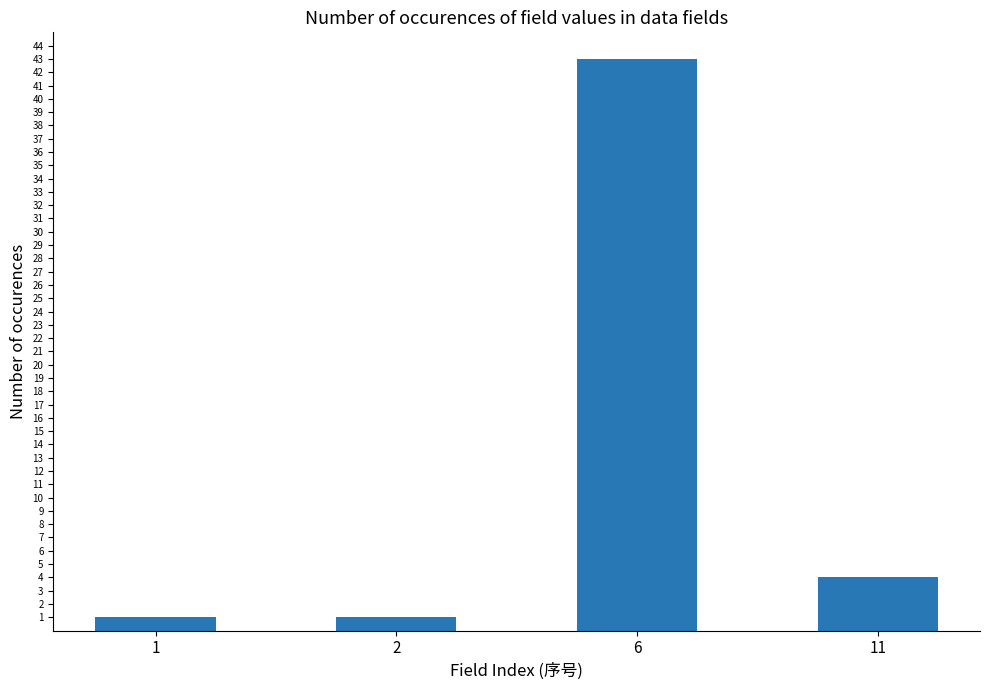

How many series are shown in this chart?

1